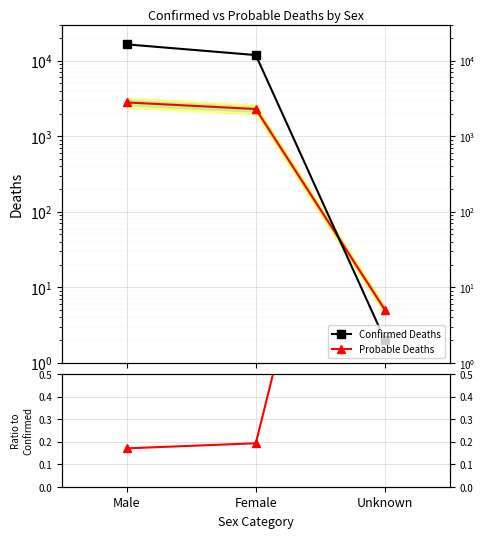

What is the difference between the highest and lowest values at Unknown?

3.0